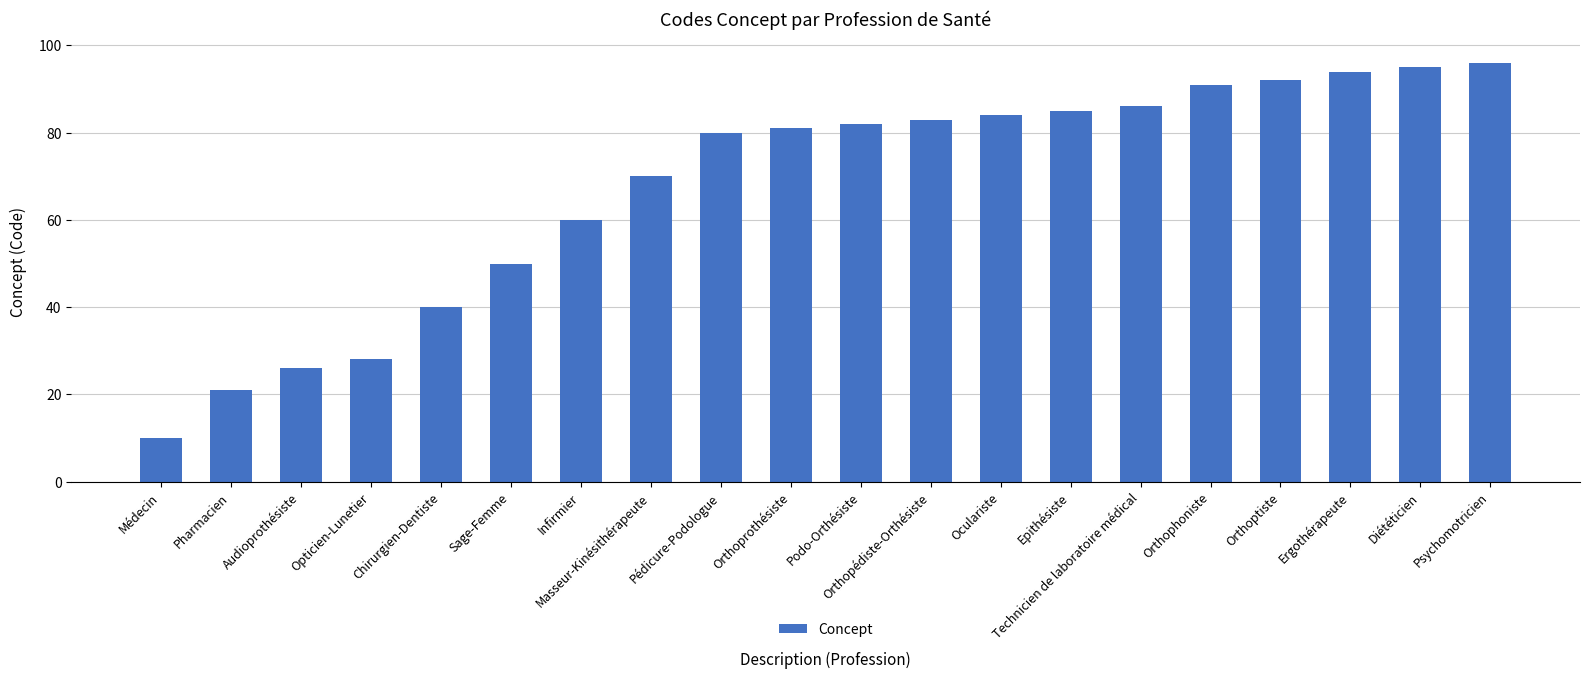

What is the difference between the values at Oculariste and Psychomotricien?

12